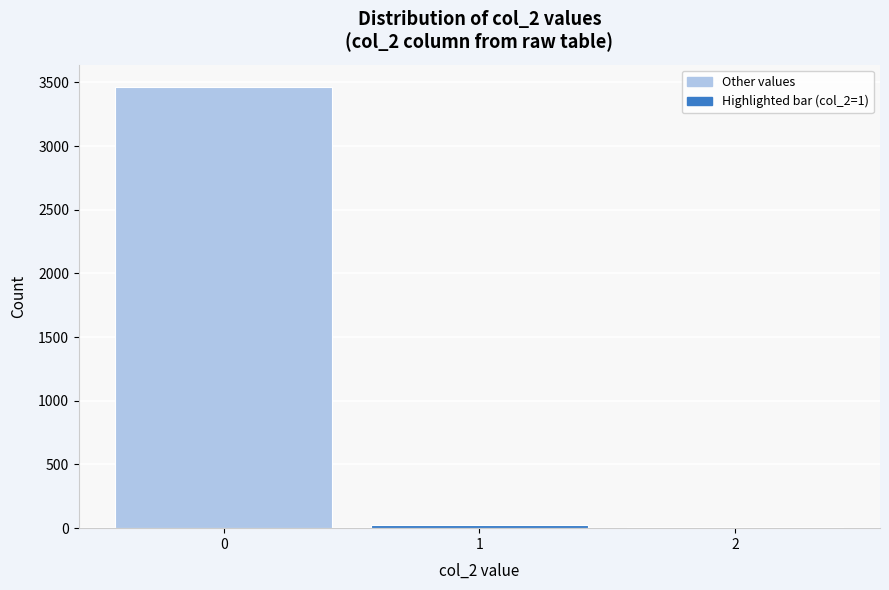

Reading left to right, list every bar in this chart as the range it spans on the x-axis followed by its height. The values are not printed on the chart, so give them approximately, as read against the axis.

-0.5 to 0.5: 3450
0.5 to 1.5: under 50
1.5 to 2.5: under 50